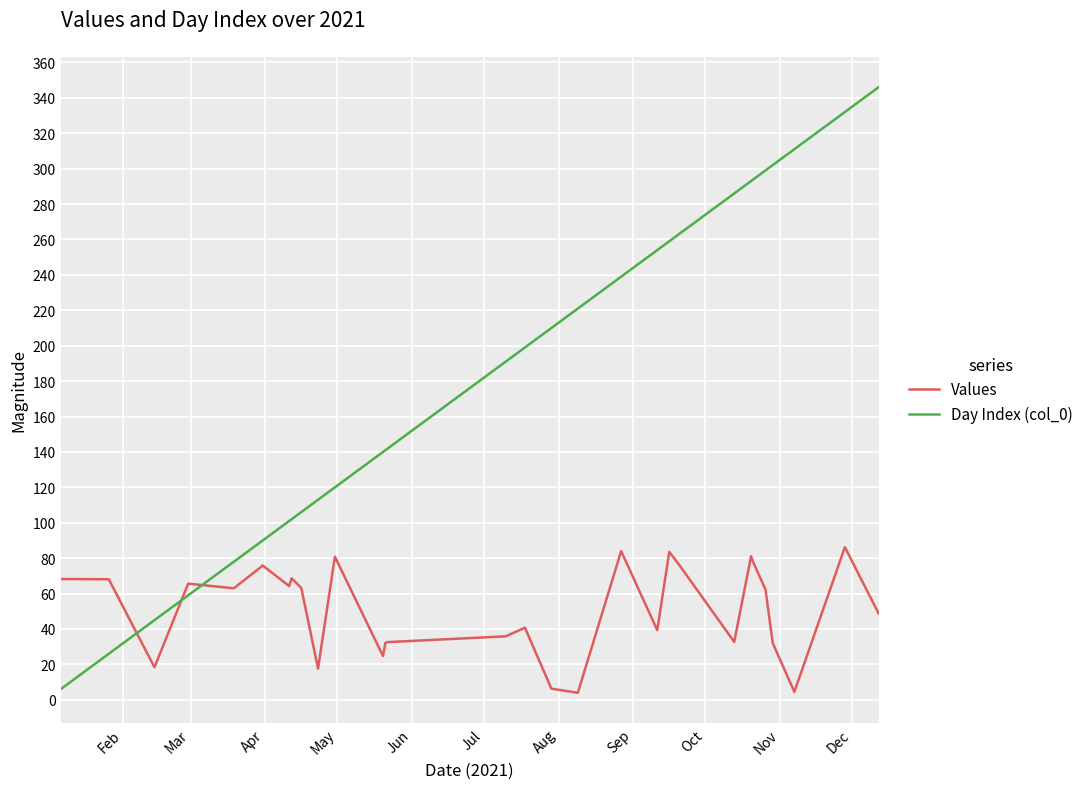

What is the maximum value shown in the chart?

346.0